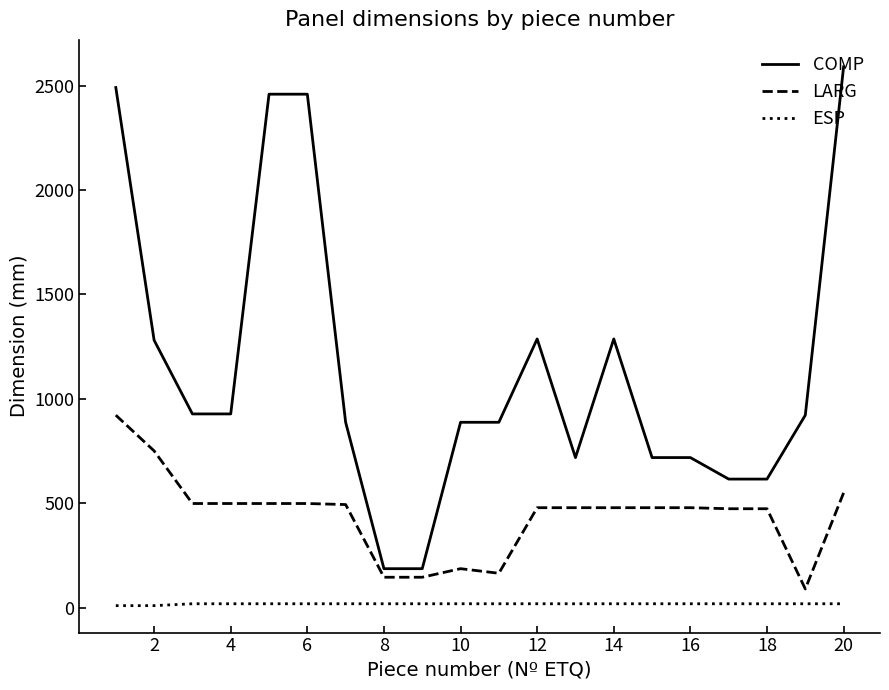

True or false: COMP and LARG intersect in this chart.

False